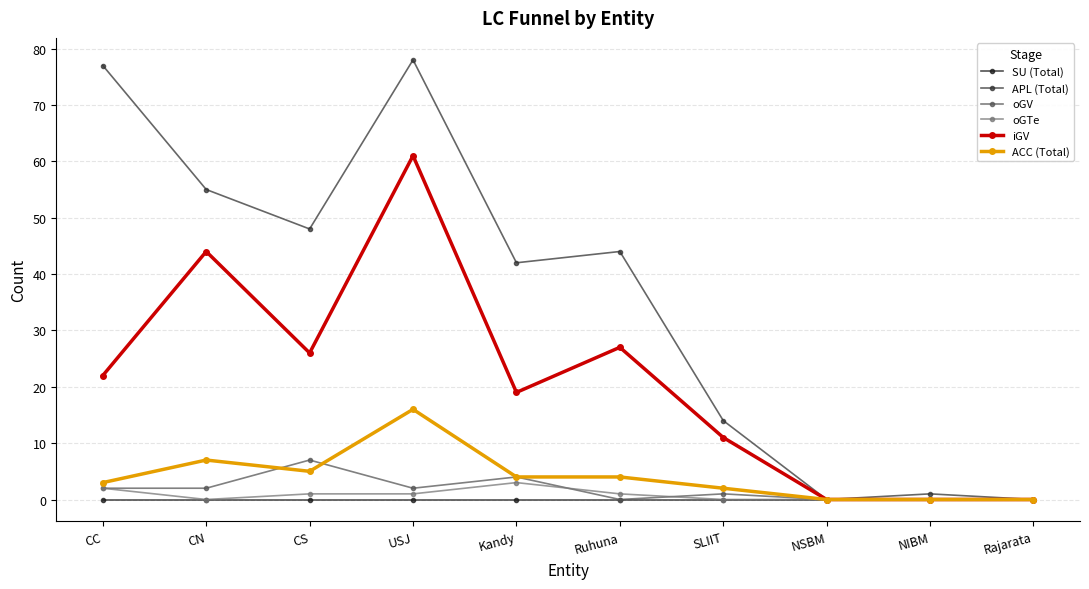

At which label is APL (Total) closest to 39?

Kandy